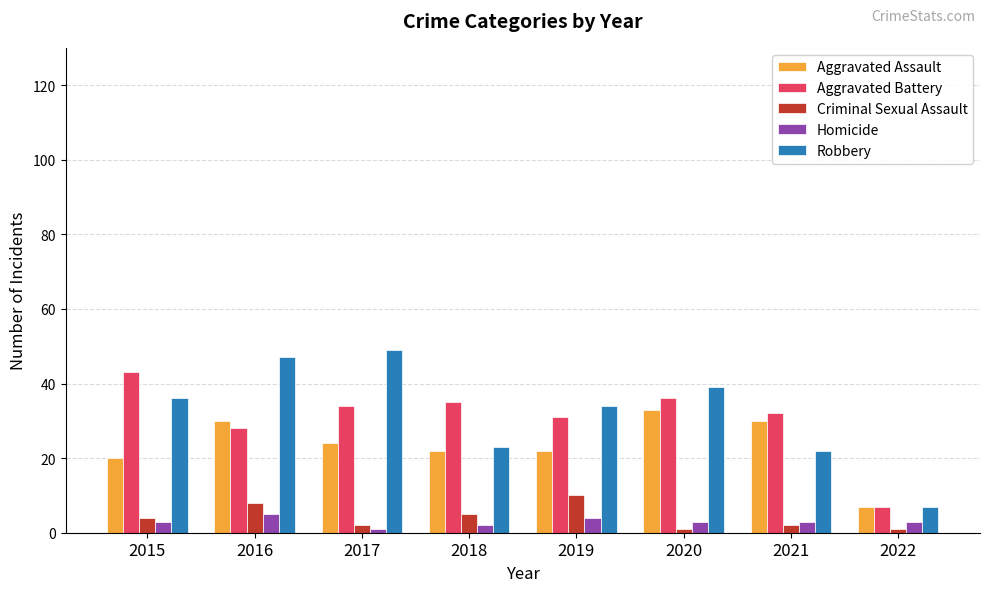

True or false: Aggravated Battery has a value of 8 at 2016.

False